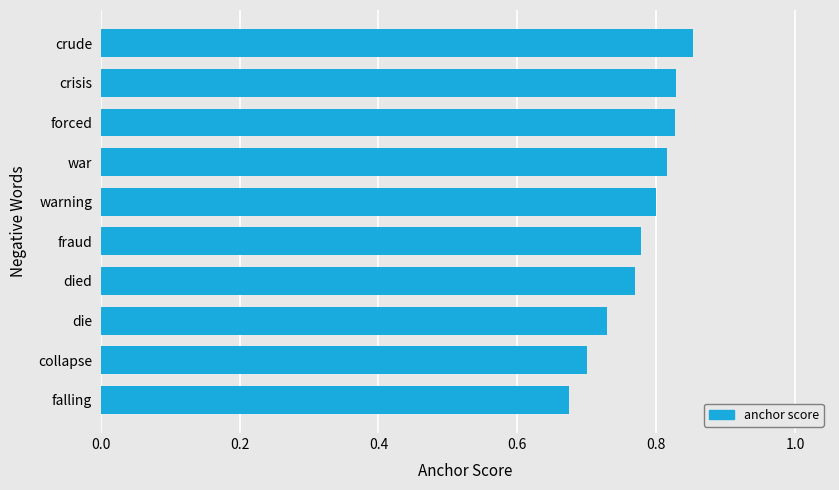

What is the difference between the maximum and second lowest values?

0.2